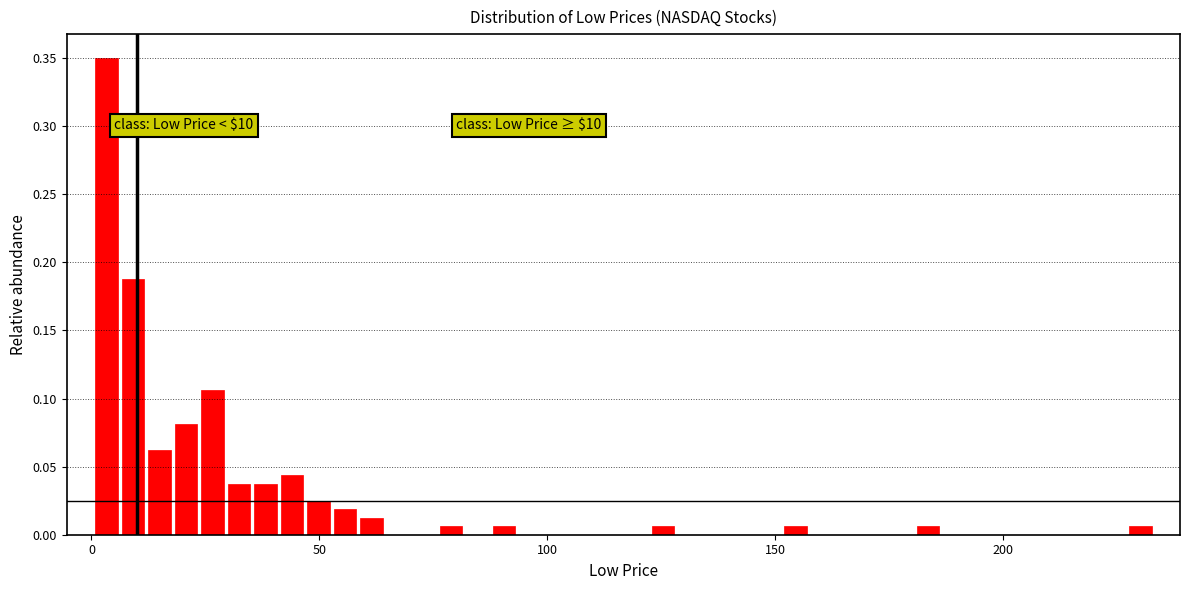

Read against the x-axis, roughly where is the centre of the tallest bar?

5